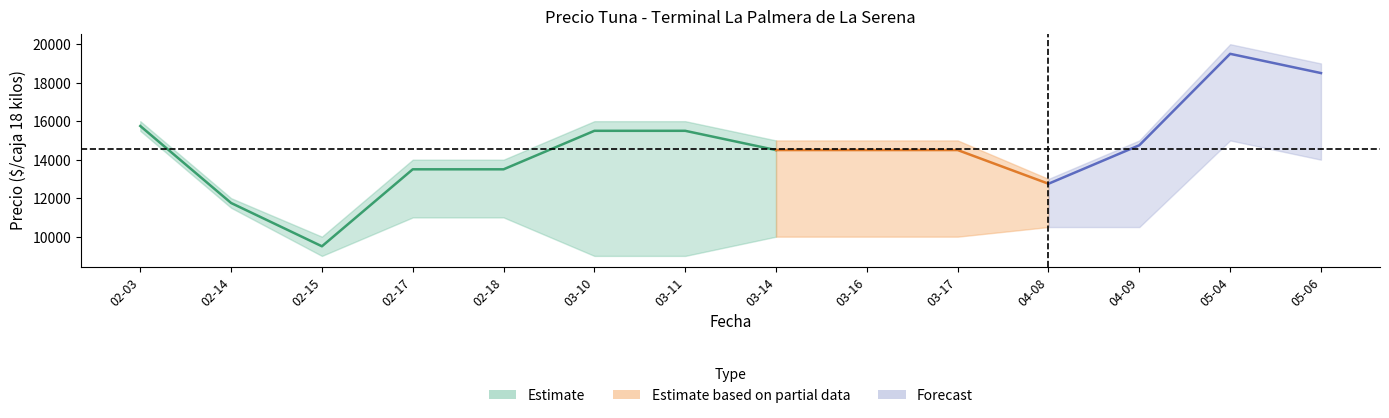

At which category does Precio maximo reach its first local valley?

2022-02-15